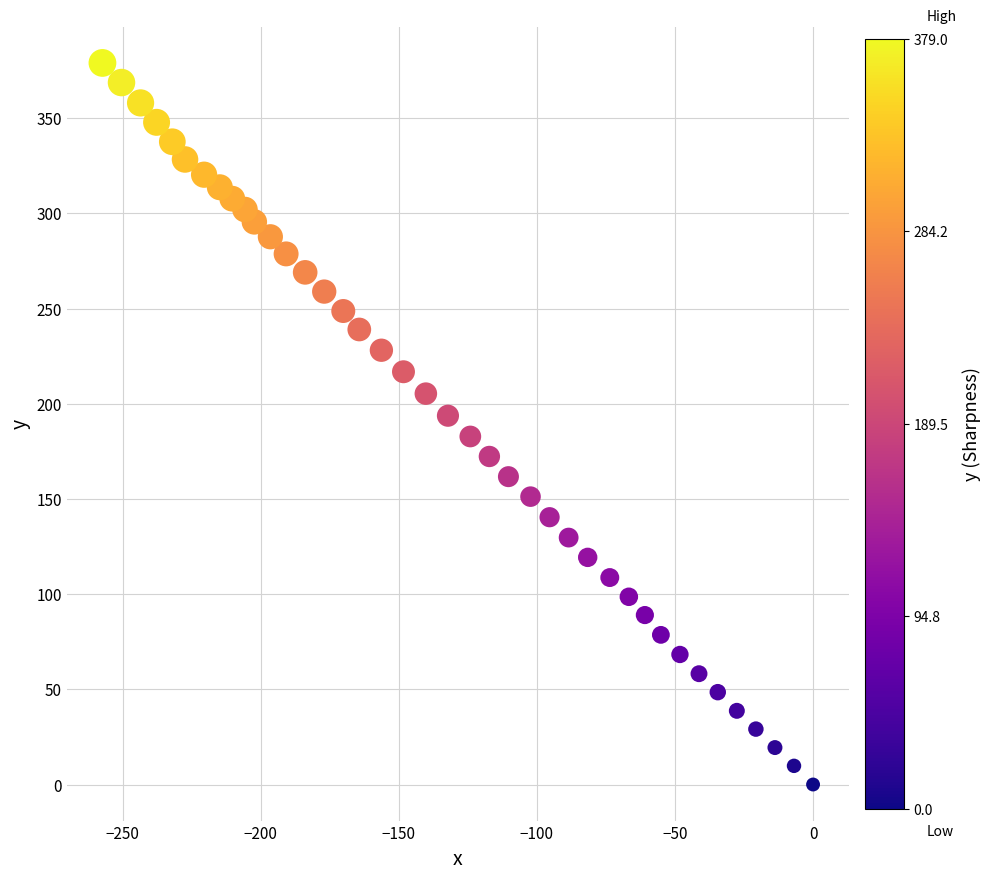

What is the range of X values (max minus min)?

257.3